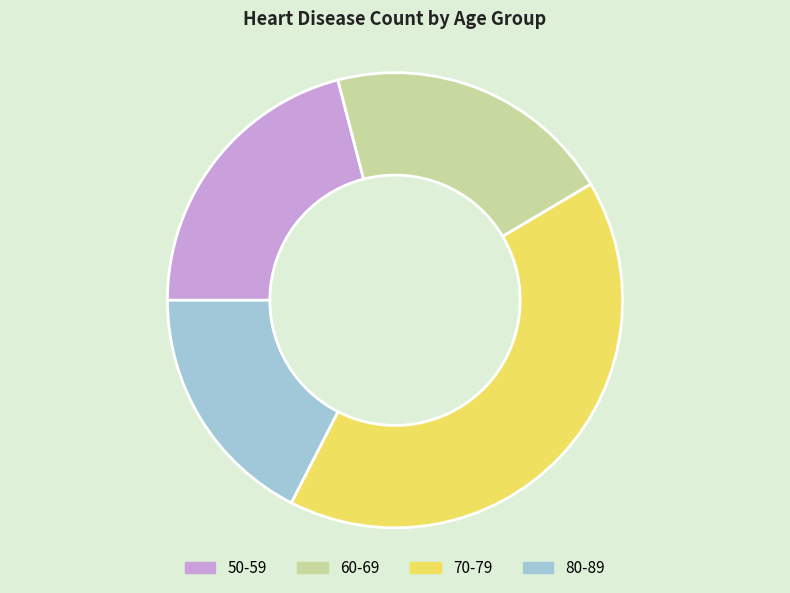

What is the ratio of the value at 70-79 to the value at 50-59?

2.0